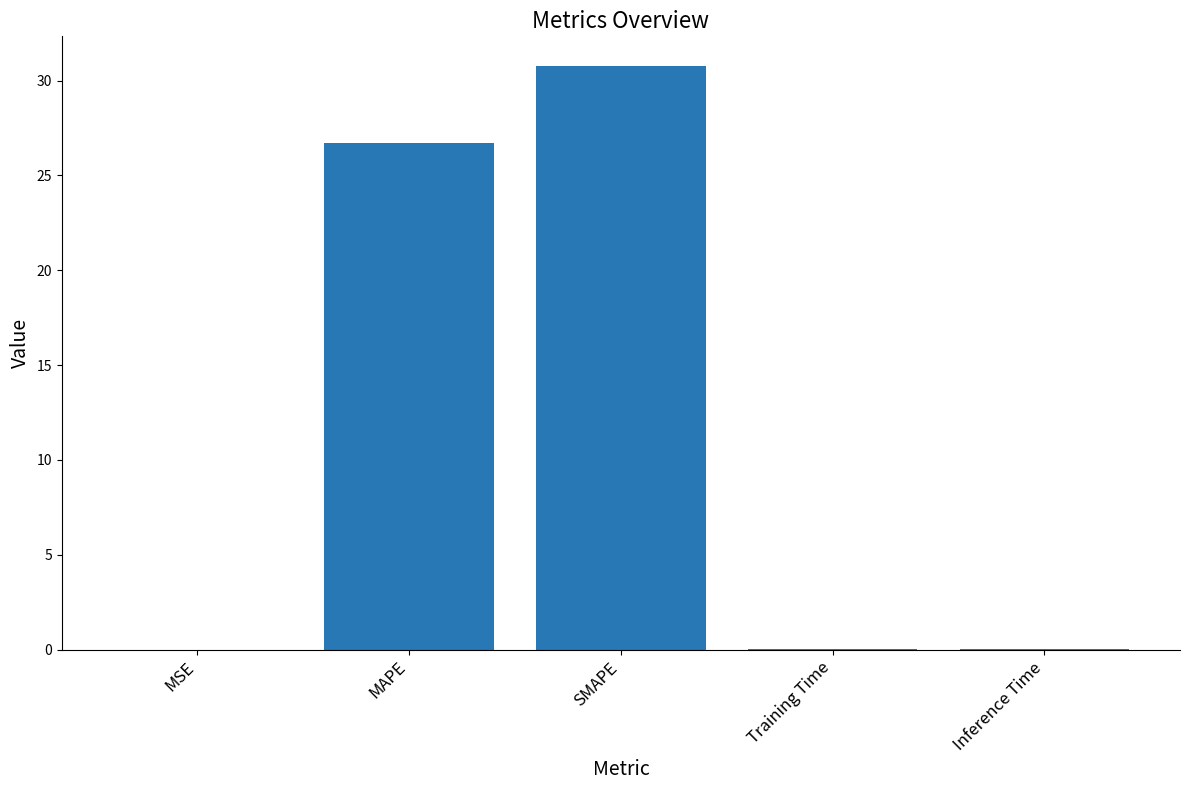

Between SMAPE and MAPE, which is larger?

SMAPE